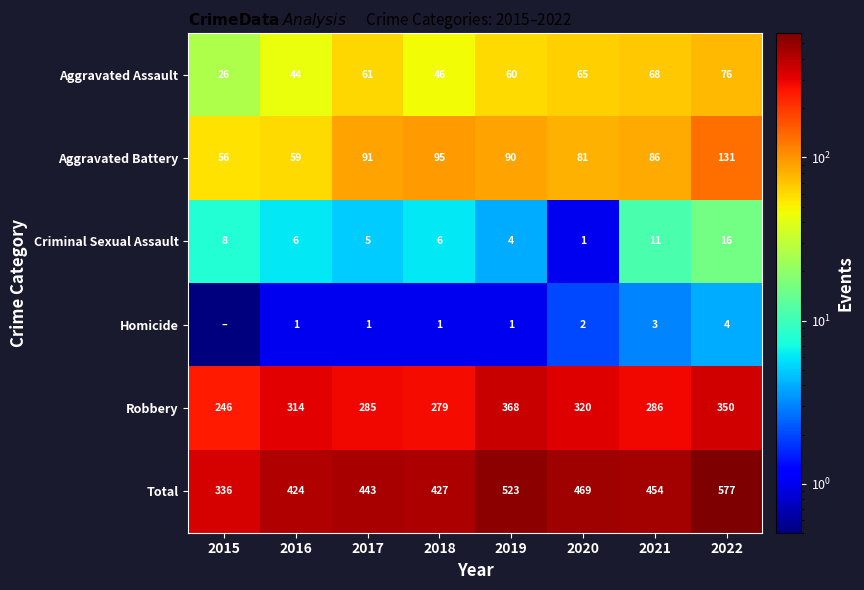

Is it true that Homicide equals 6.1 at 2022?

False